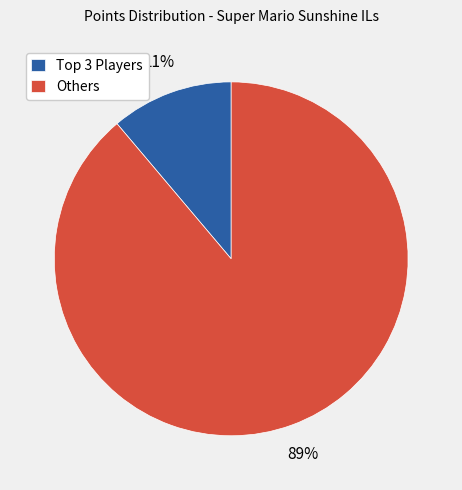

The Others slice represents 89% of the pie. True or false?

True